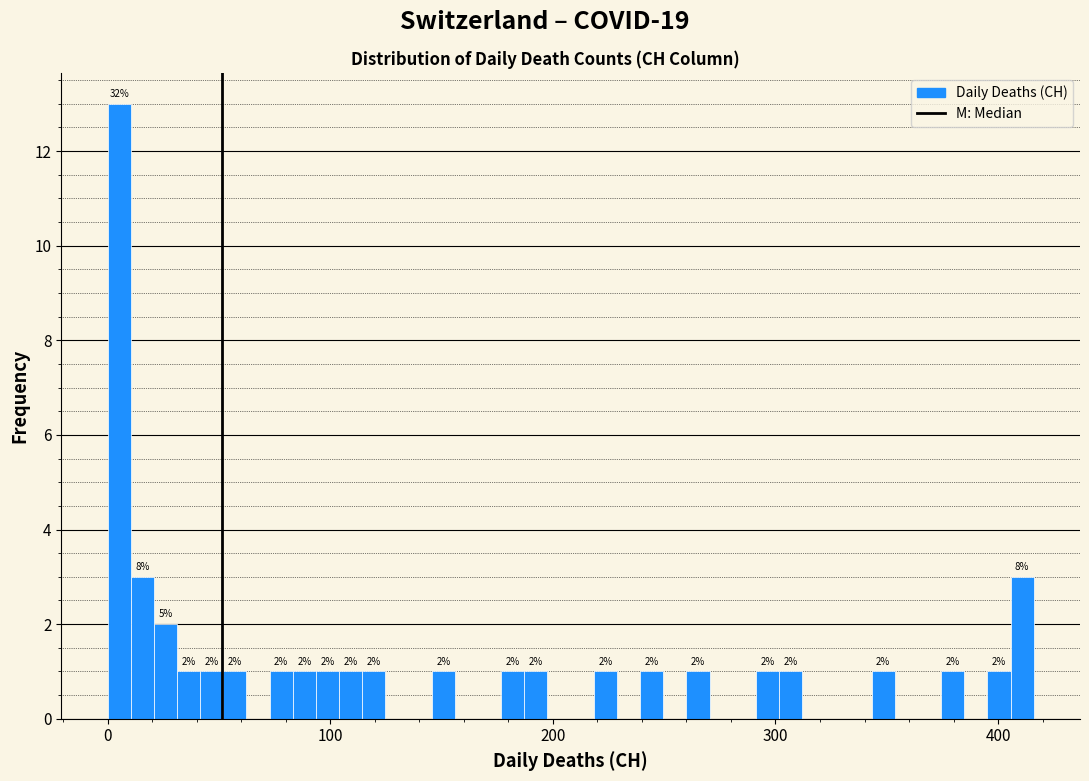

Around what value on the x-axis is the tallest bar? Give the approximate position of its centre, as read against the axis.

10